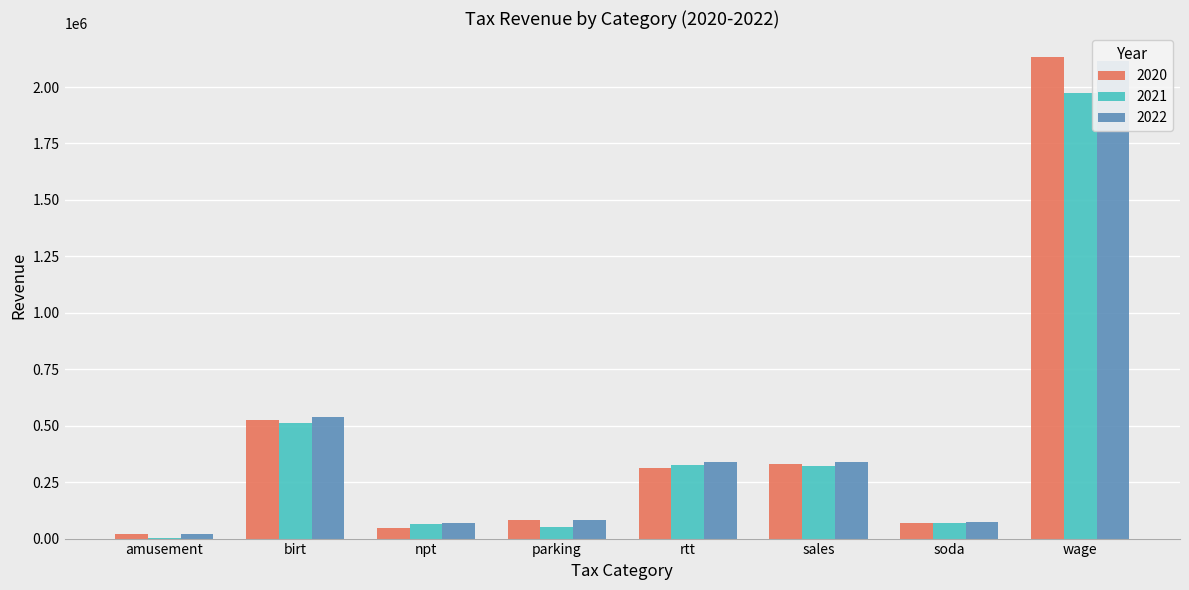

What are all the series names shown in the legend?

2020, 2021, 2022